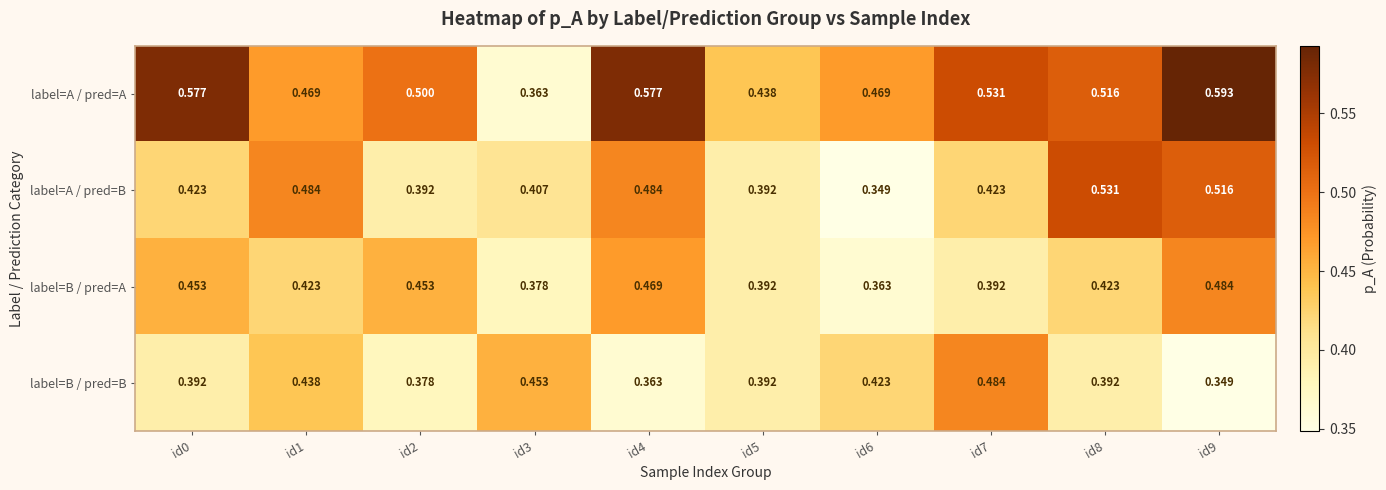

At id3, list the series in order from largest to smallest.

label=B / pred=B, label=A / pred=B, label=B / pred=A, label=A / pred=A